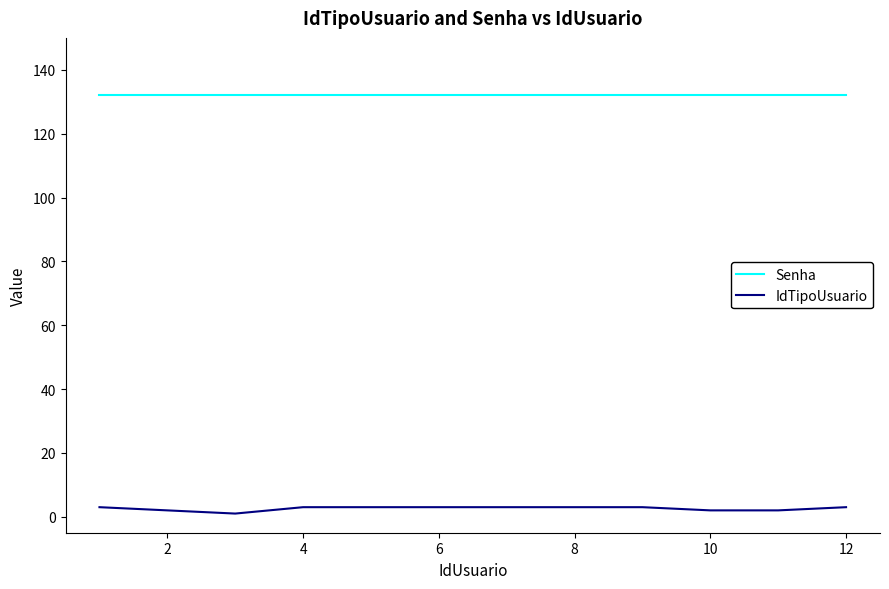

What is the maximum value for IdTipoUsuario?

3